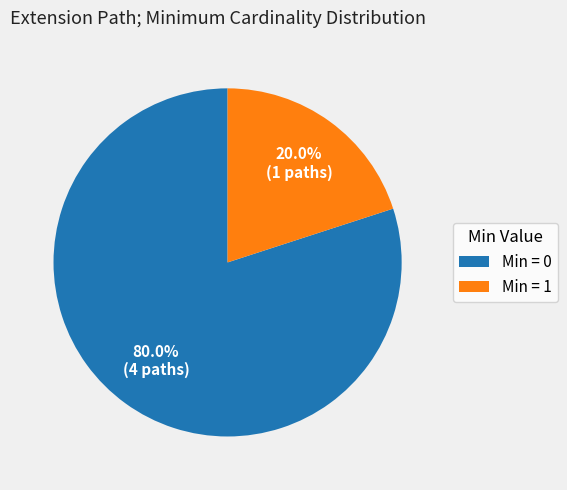

Which slice represents more than half of the pie?

Min = 0